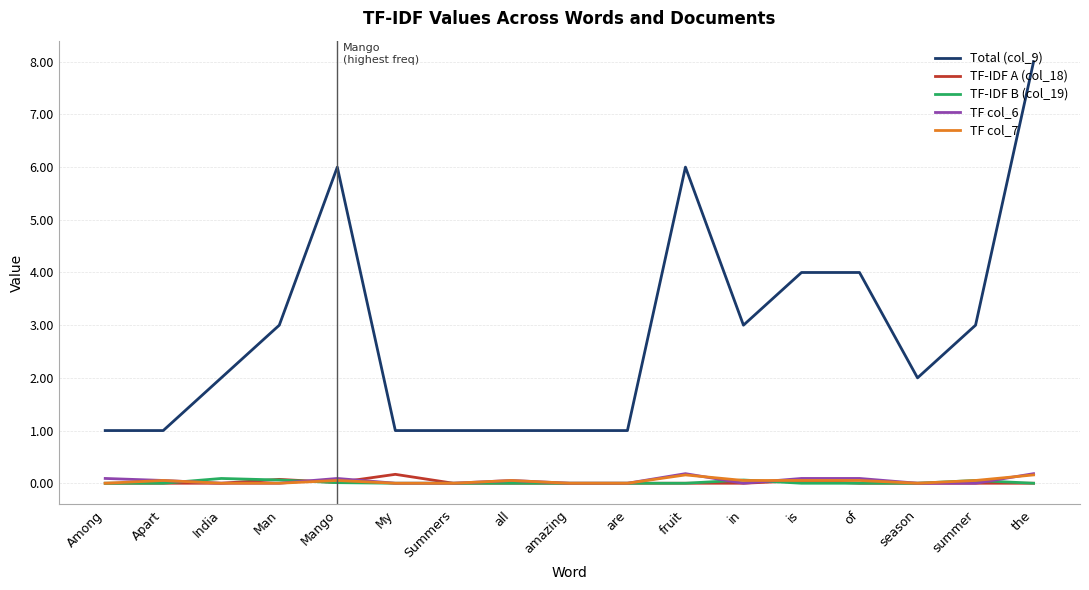

True or false: TF-IDF B (col_19) and Total (col_9) intersect in this chart.

False